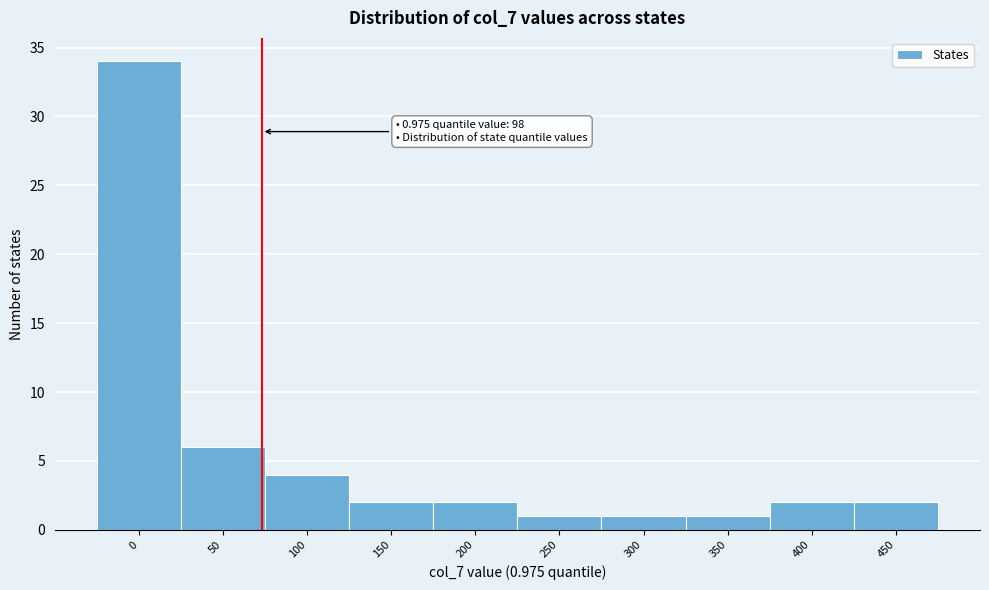

Reading left to right, transcribe all the data shown in this chart.

34	6	4	2	2	1	1	1	2	2